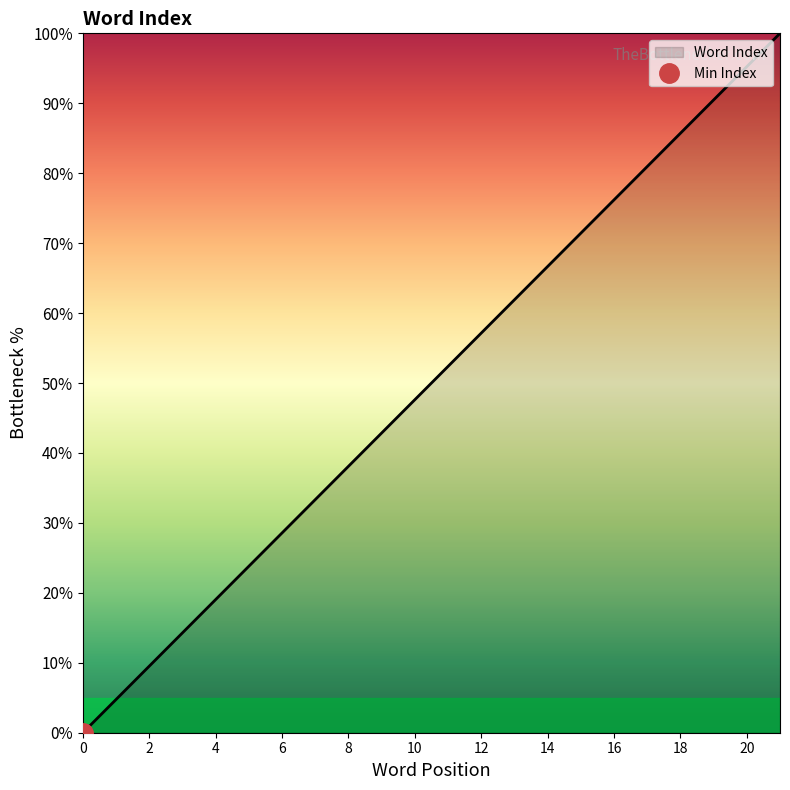

How many values are above zero?

21